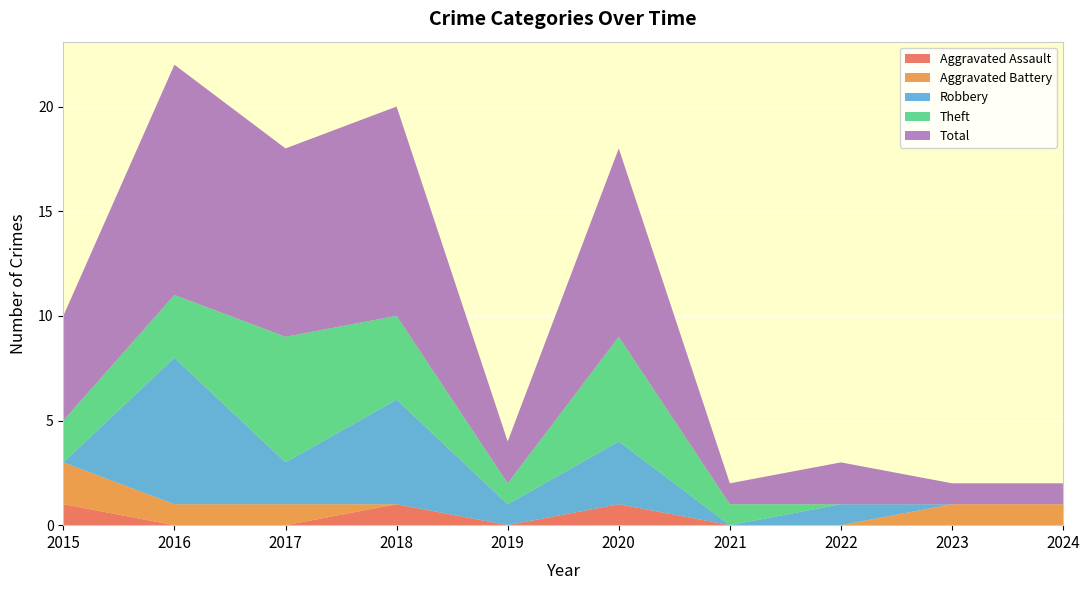

Reading right to left, extract all data points from this chart.

Aggravated Assault: 2024=0	2023=0	2022=0	2021=0	2020=1	2019=0	2018=1	2017=0	2016=0	2015=1
Aggravated Battery: 2024=1	2023=1	2022=0	2021=0	2020=0	2019=0	2018=0	2017=1	2016=1	2015=2
Robbery: 2024=0	2023=0	2022=1	2021=0	2020=3	2019=1	2018=5	2017=2	2016=7	2015=0
Theft: 2024=0	2023=0	2022=0	2021=1	2020=5	2019=1	2018=4	2017=6	2016=3	2015=2
Total: 2024=1	2023=1	2022=2	2021=1	2020=9	2019=2	2018=10	2017=9	2016=11	2015=5